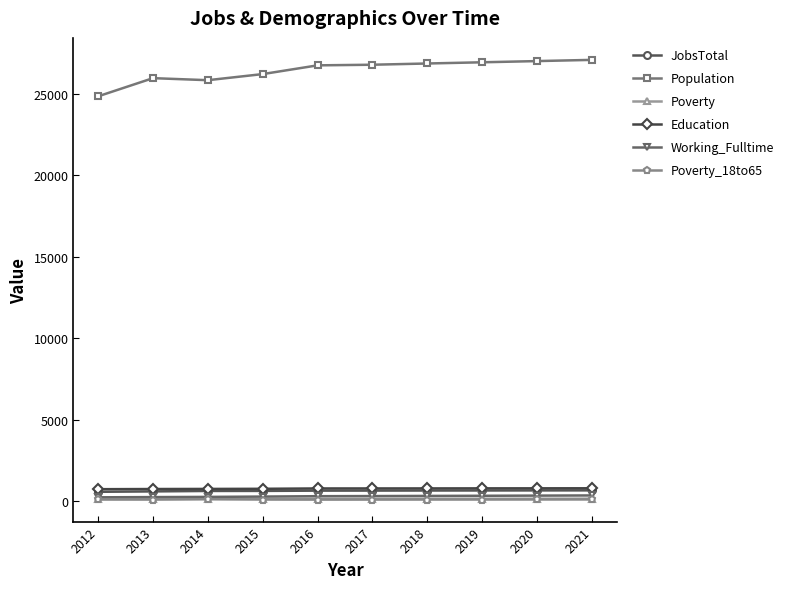

At how many categories does at least one series exceed 22387?

10